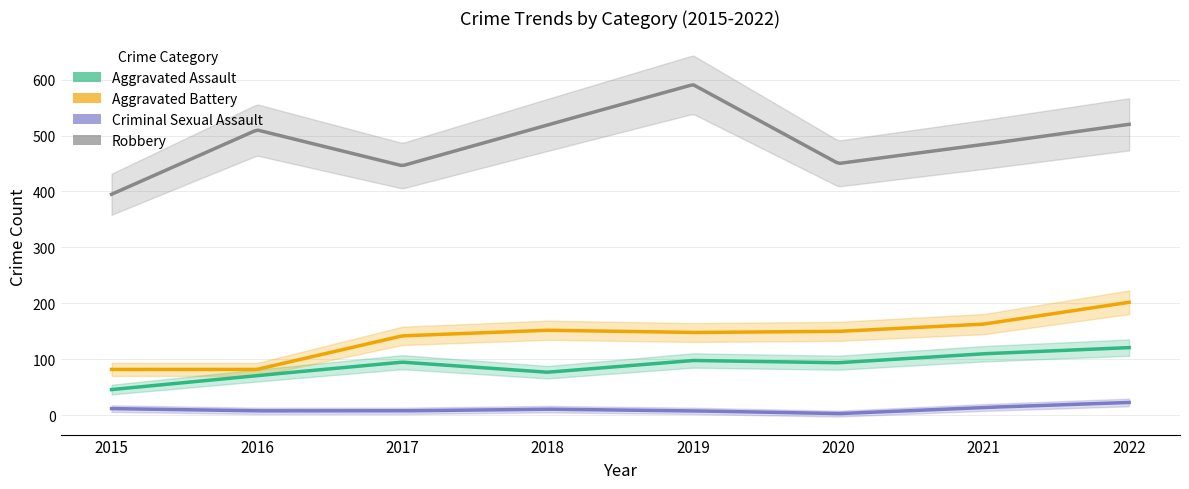

What is the spread (max minus min) of values at 2020?

447